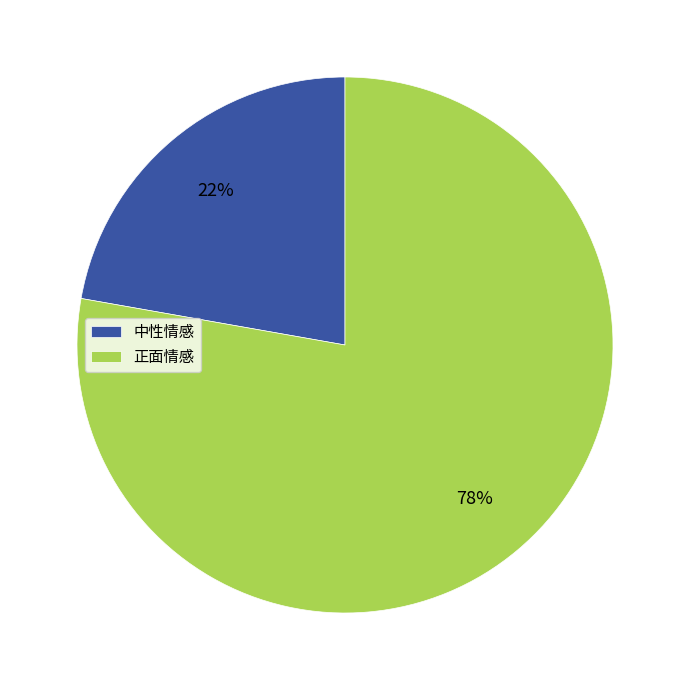

Is there a majority slice in this chart?

Yes